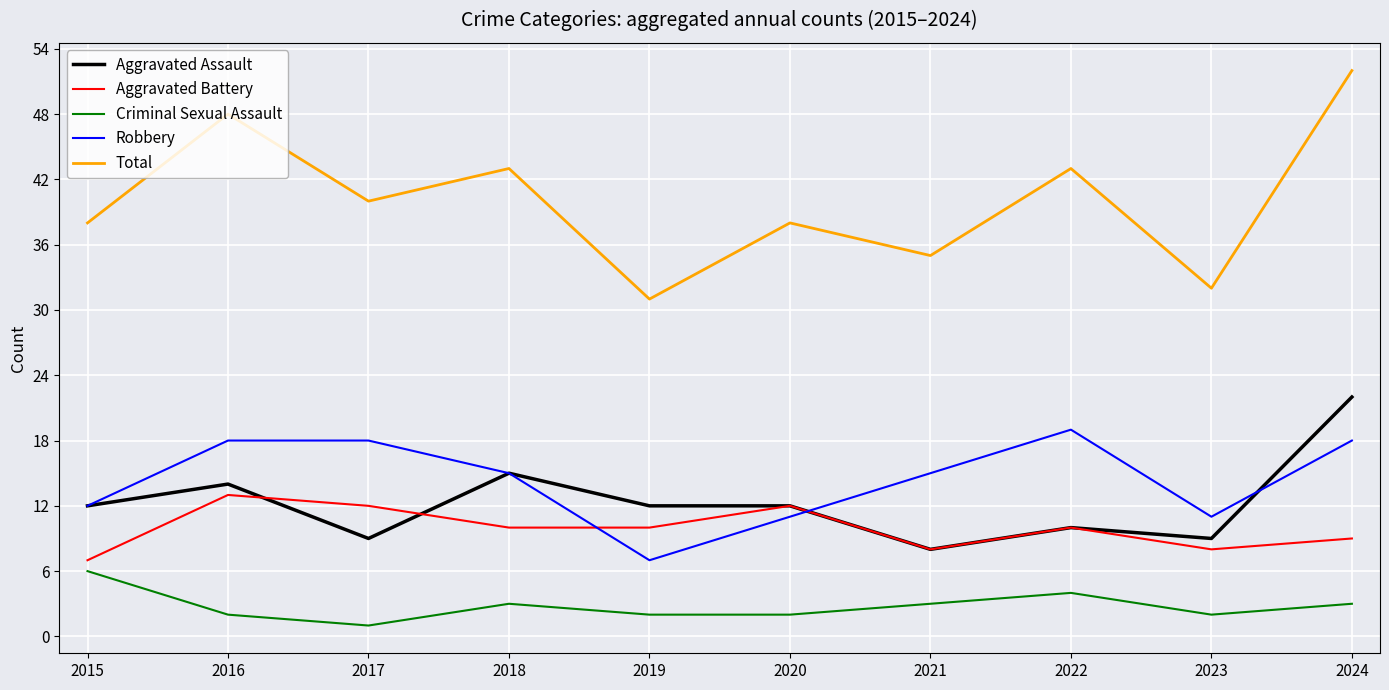

Is it true that Criminal Sexual Assault equals 2 at 2020?

True